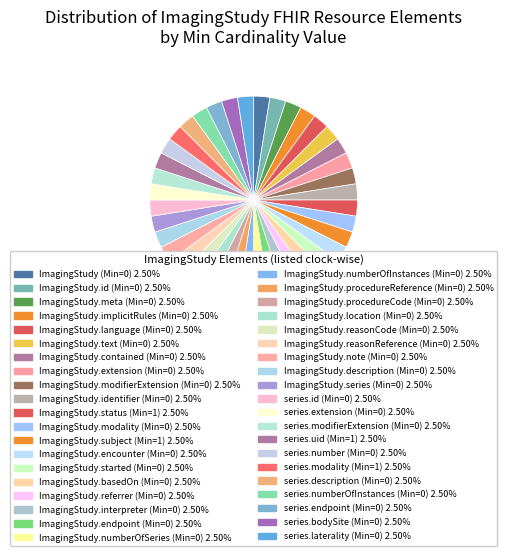

How many segments does this pie chart have?

40